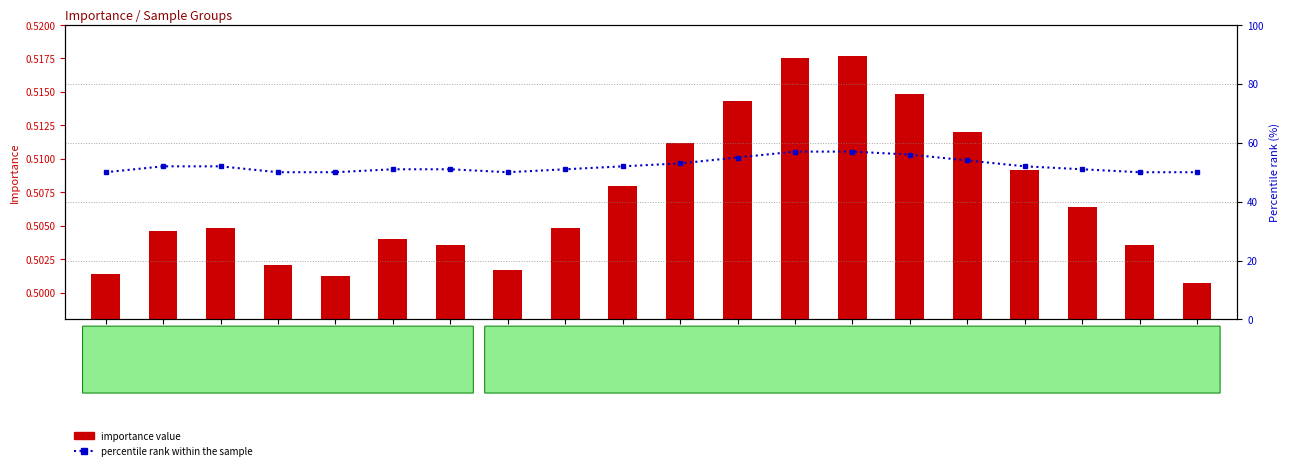

List the labels in order of Importance (log2 ratio analog) value, smallest first.

Y=126_X=118, Y=125_X=174, Y=125_X=110, Y=126_X=106, Y=125_X=113, Y=125_X=176, Y=126_X=117, Y=125_X=175, Y=125_X=111, Y=125_X=112, Y=126_X=107, Y=126_X=116, Y=126_X=108, Y=126_X=115, Y=126_X=109, Y=126_X=114, Y=126_X=110, Y=126_X=113, Y=126_X=111, Y=126_X=112